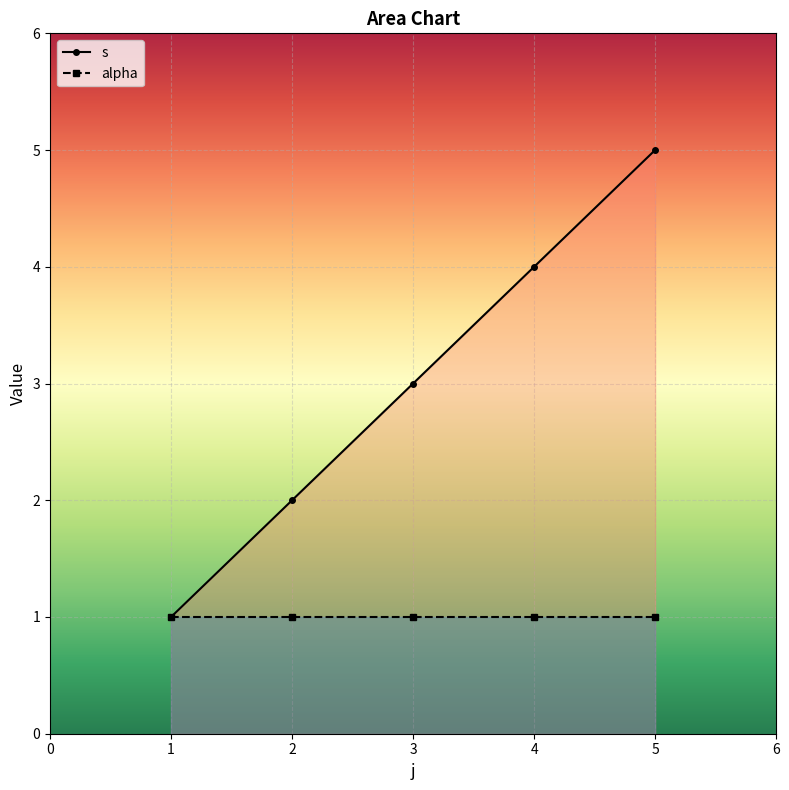

List the series in order of their overall mean, lowest first.

alpha, s